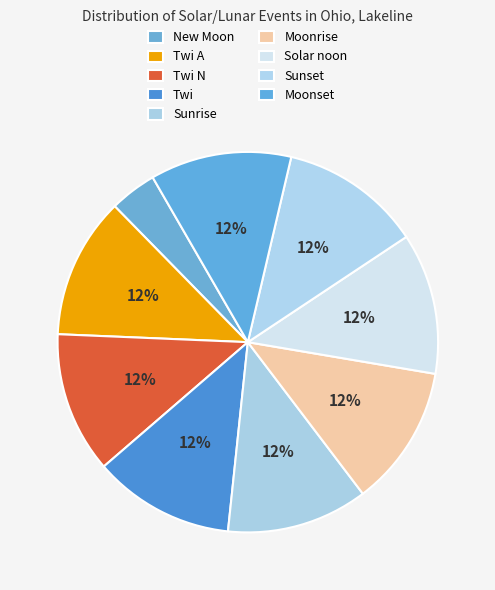

Does Solar noon represent more than half of the total?

No